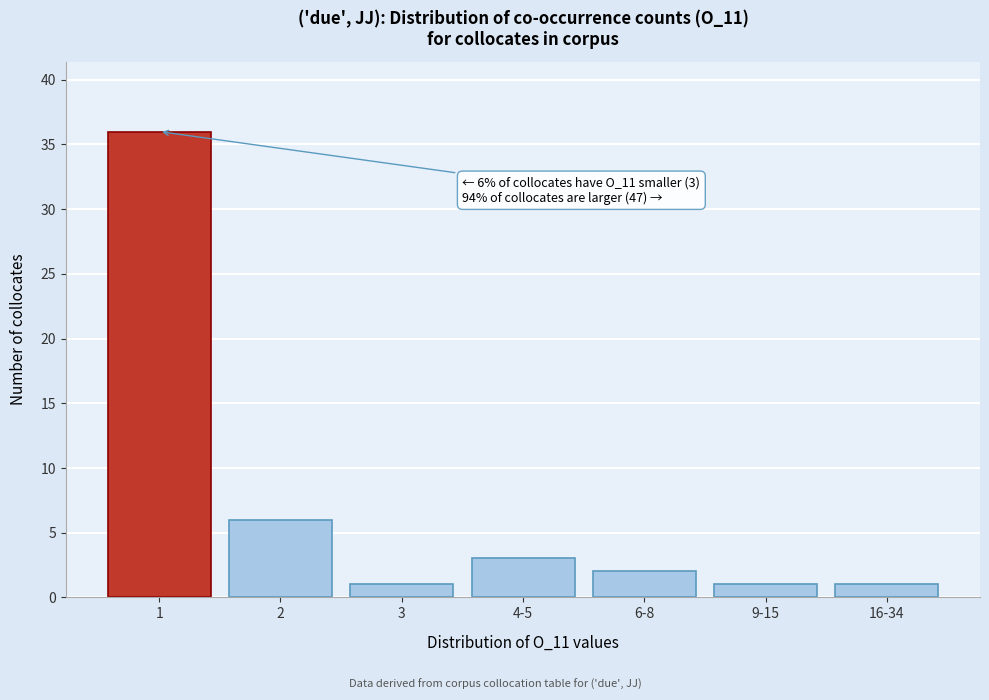

Reading left to right, transcribe all the data shown in this chart.

1=36	2=6	3=1	4-5=3	6-8=2	9-15=1	16-34=1